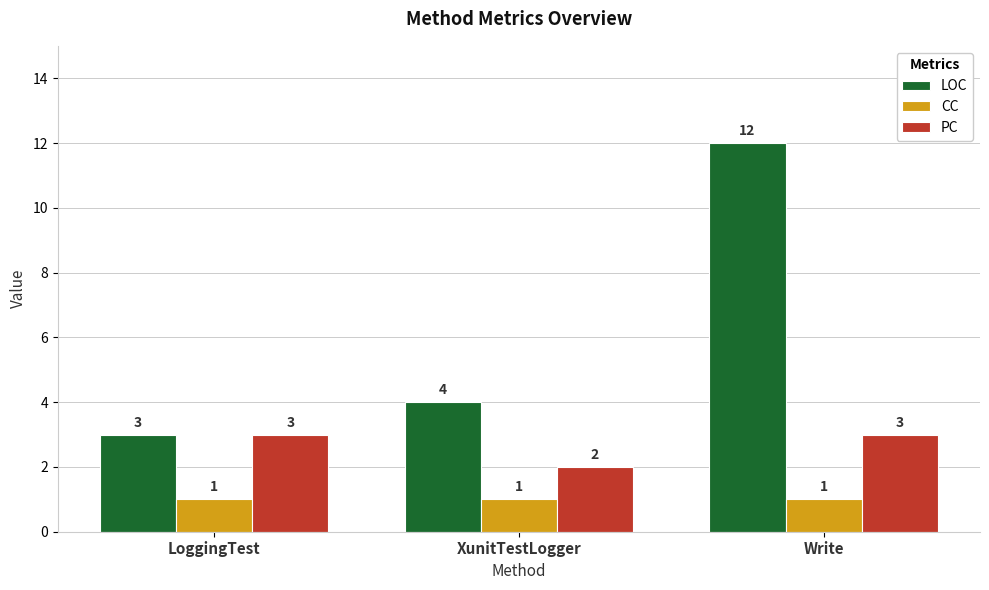

Is it true that PC equals 3 at XunitTestLogger?

False